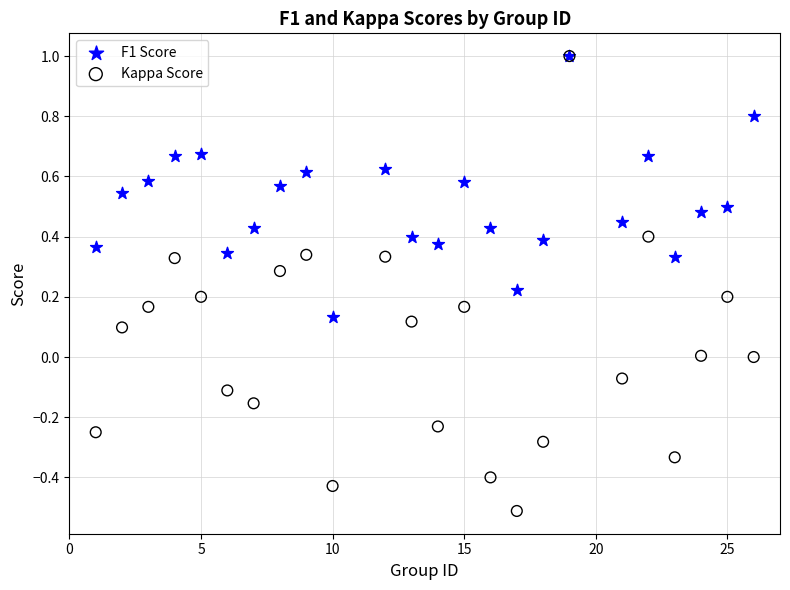

What are all the series names shown in the legend?

F1 Score, Kappa Score